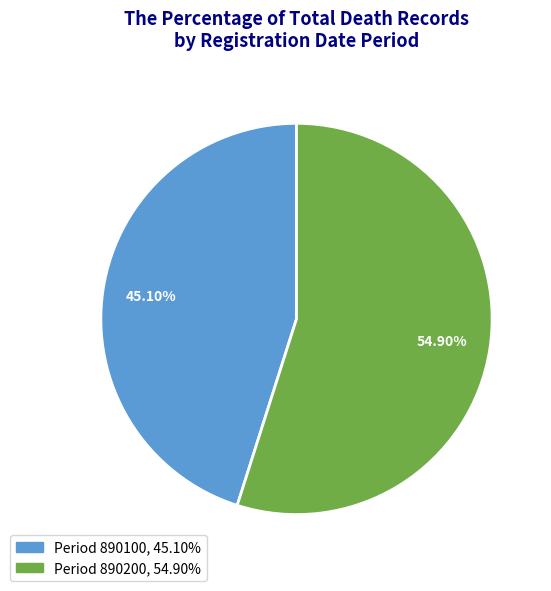

Does any single category account for the majority?

Yes